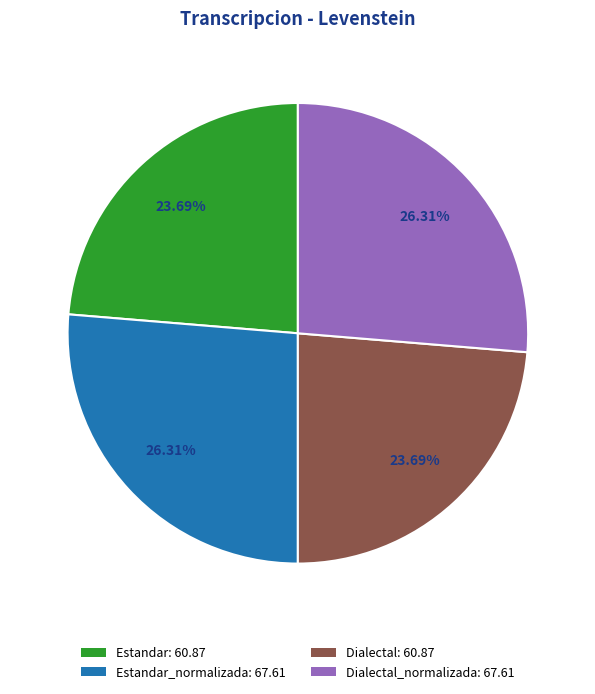

Does any single category account for the majority?

No